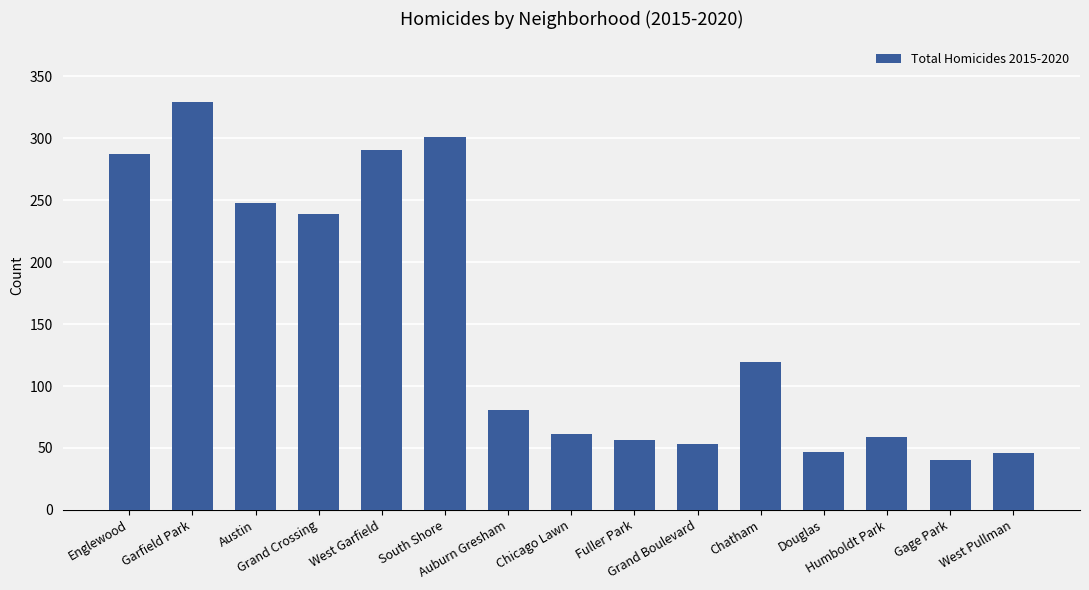

What is the sum of the values at Humboldt Park and Englewood?

346